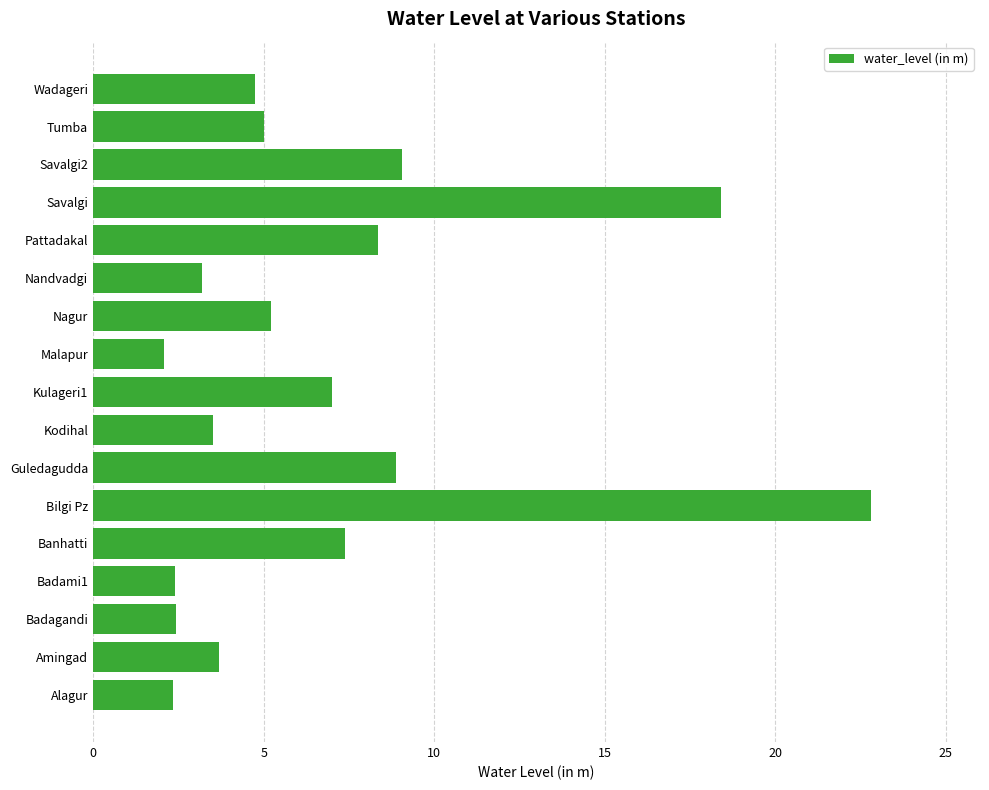

How many data points are less than 5?

8